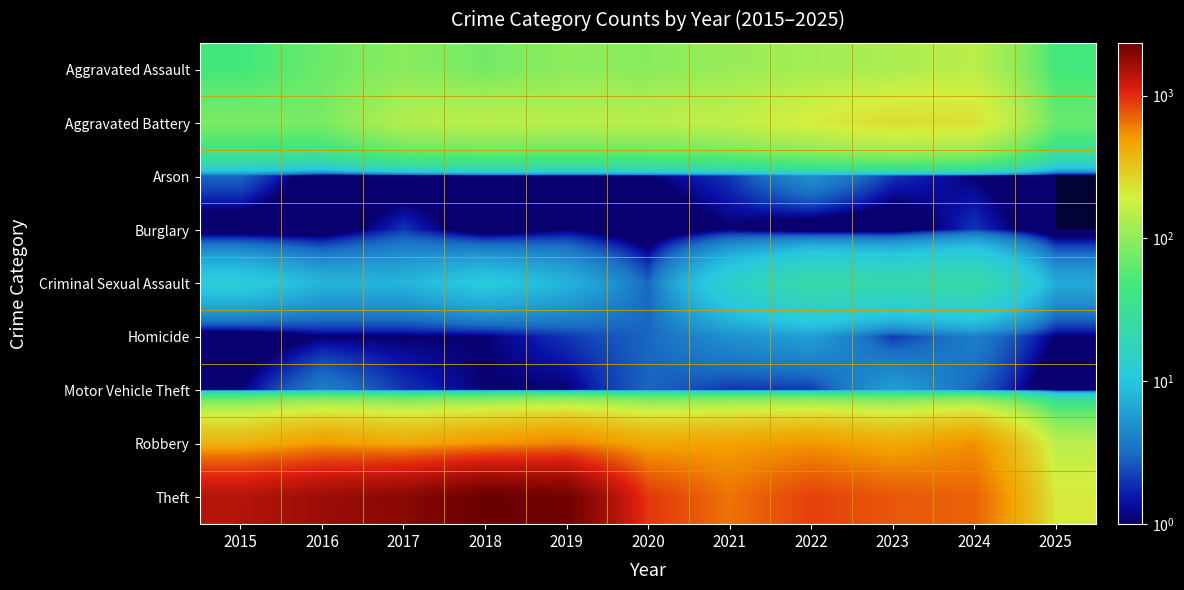

Rank the series by their maximum value, from lowest to highest.

Burglary, Arson, Homicide, Motor Vehicle Theft, Criminal Sexual Assault, Aggravated Assault, Aggravated Battery, Robbery, Theft